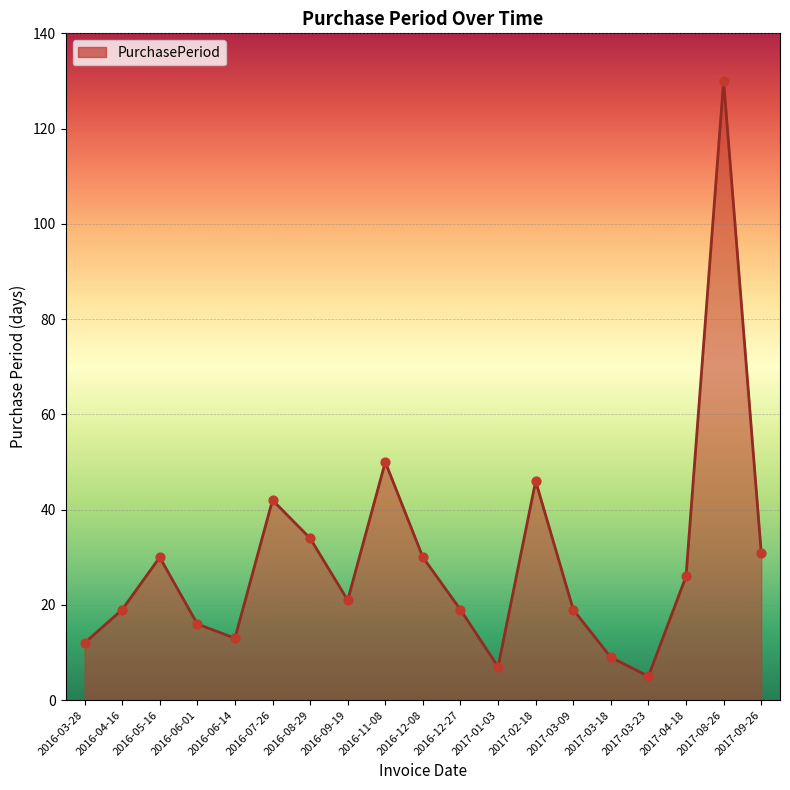

Which has a higher value, 2016-12-27 or 2017-04-18?

2017-04-18